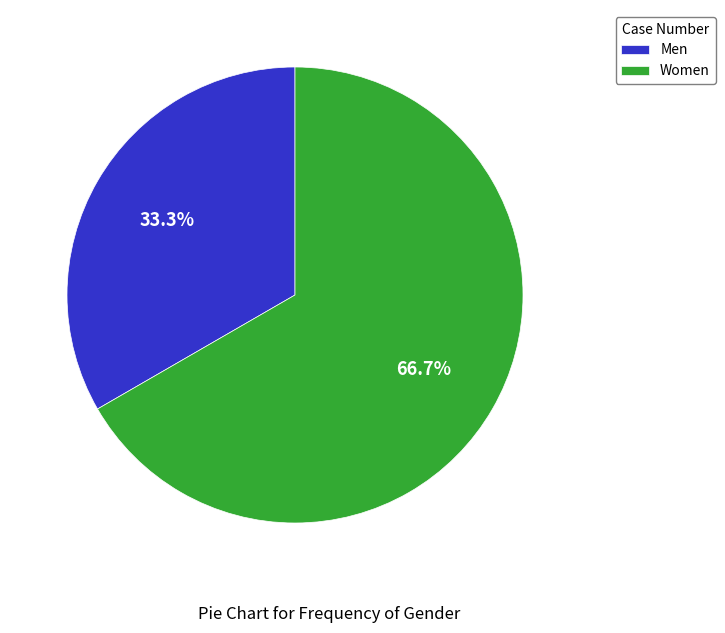

Does Women account for over 50% of the chart?

Yes